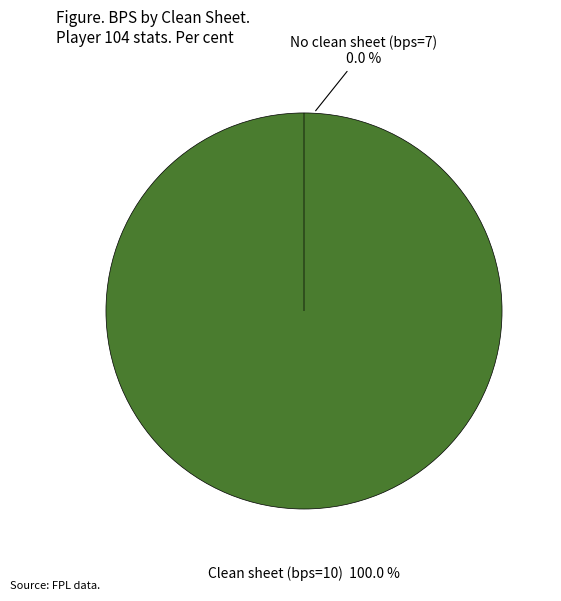

Is there a majority slice in this chart?

Yes